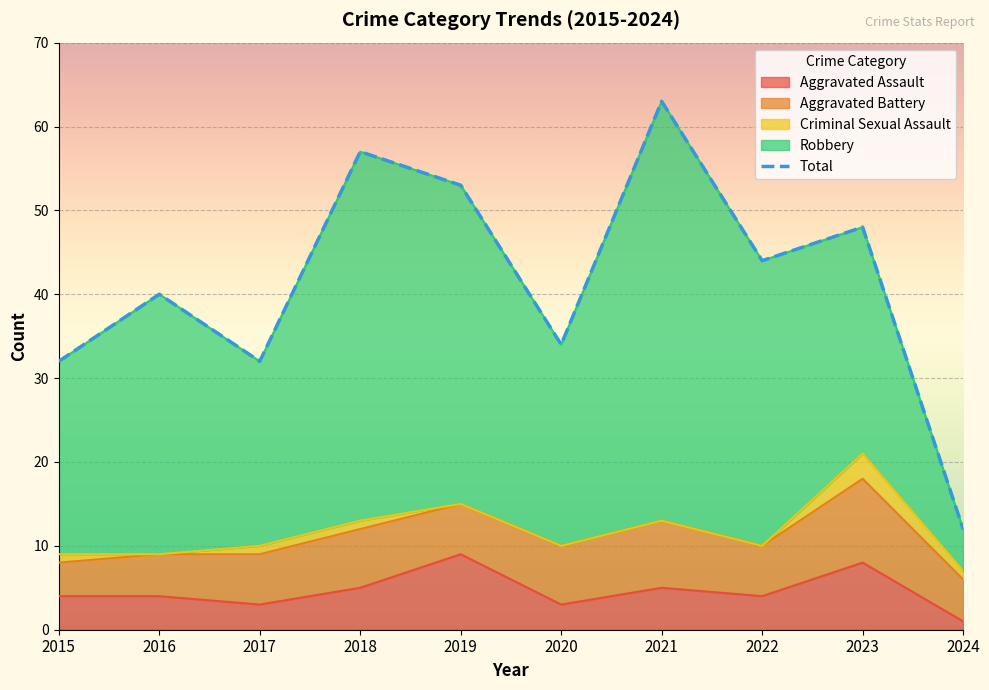

What is the average value?

42